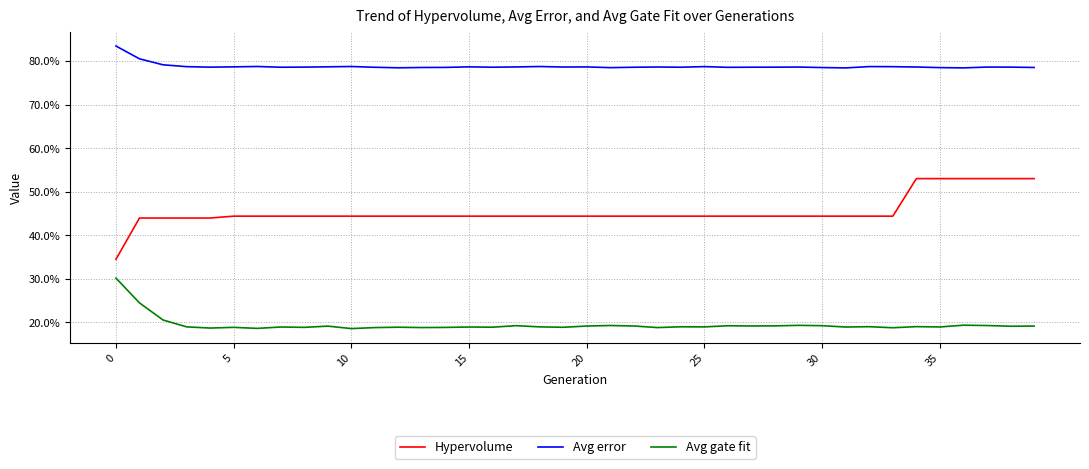

Does the chart display data point markers on the line(s)?

No